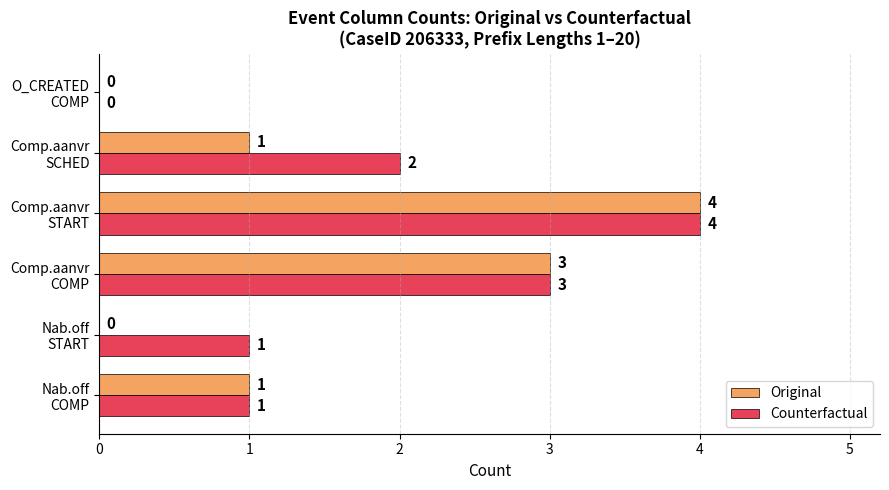

At which category is the sum across all series the highest?

Comp.aanvr
START